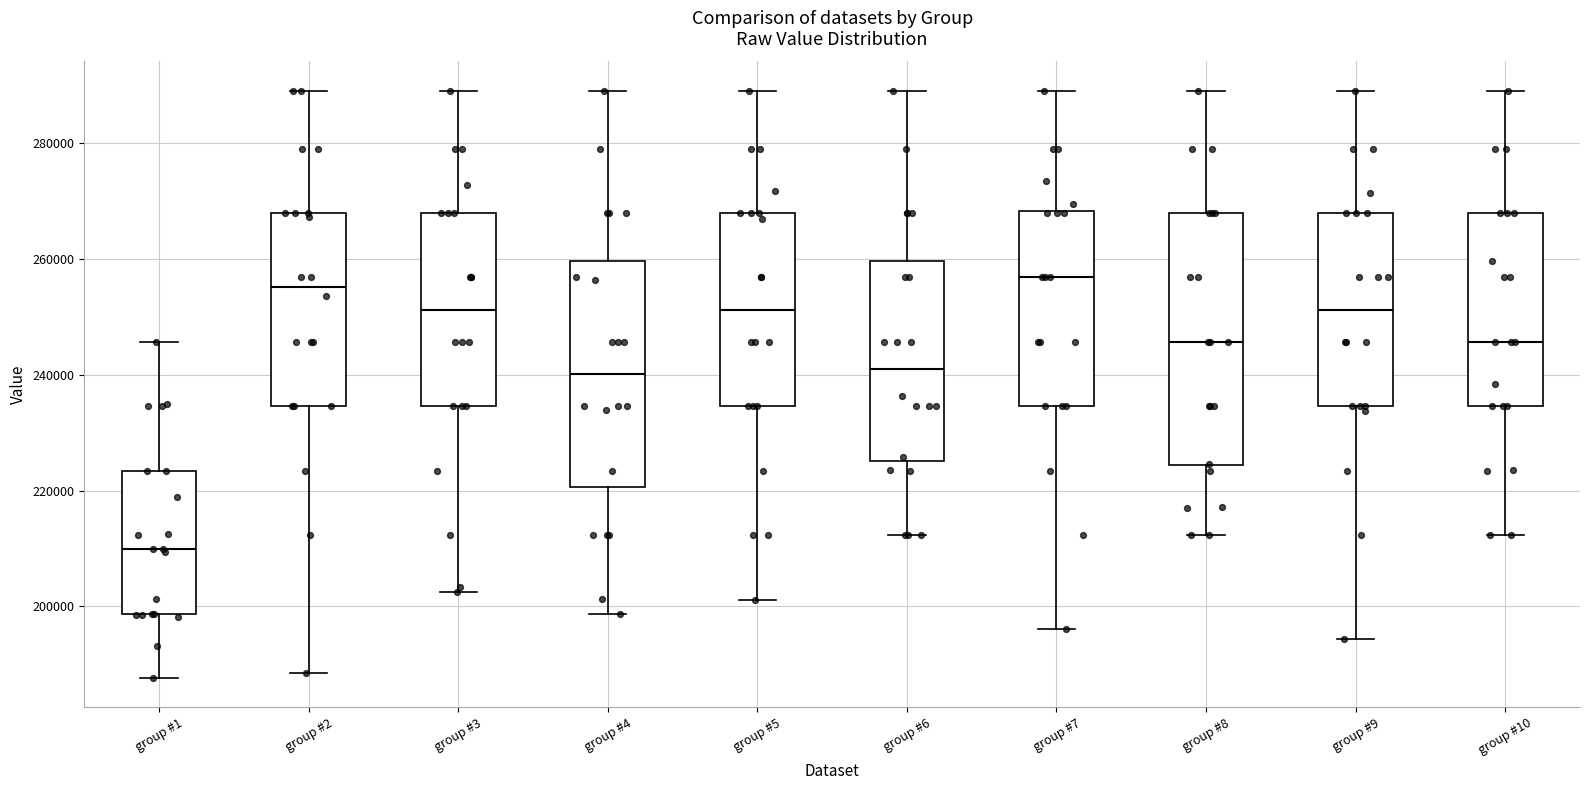

Where is the lower edge of the box for group #4 on the y-axis? The values are not printed on the chart, so give them approximately, as read against the axis.

220000